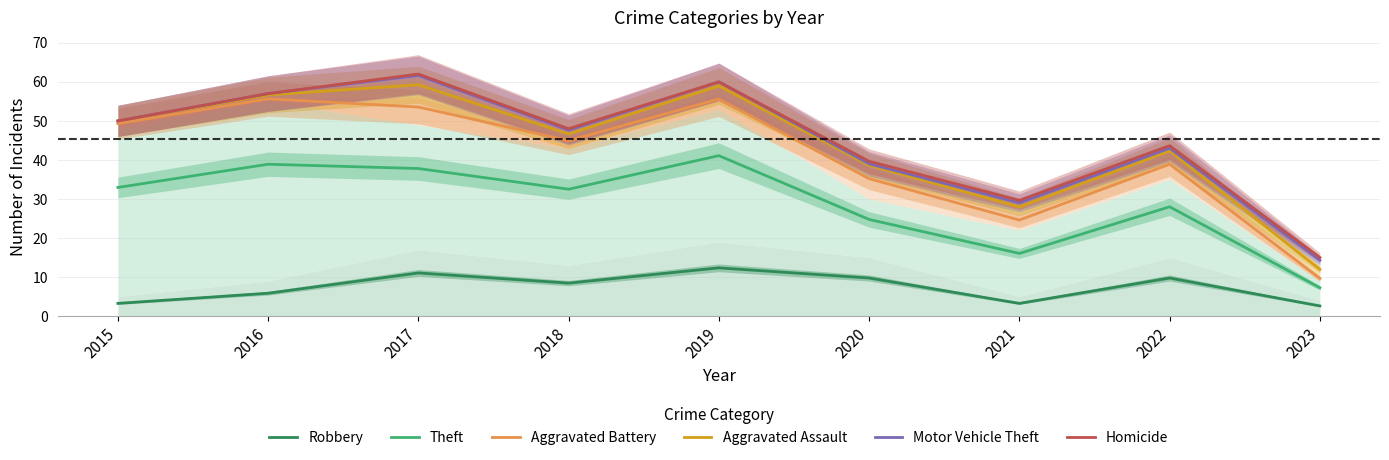

What is the minimum value shown in the chart?

2.6